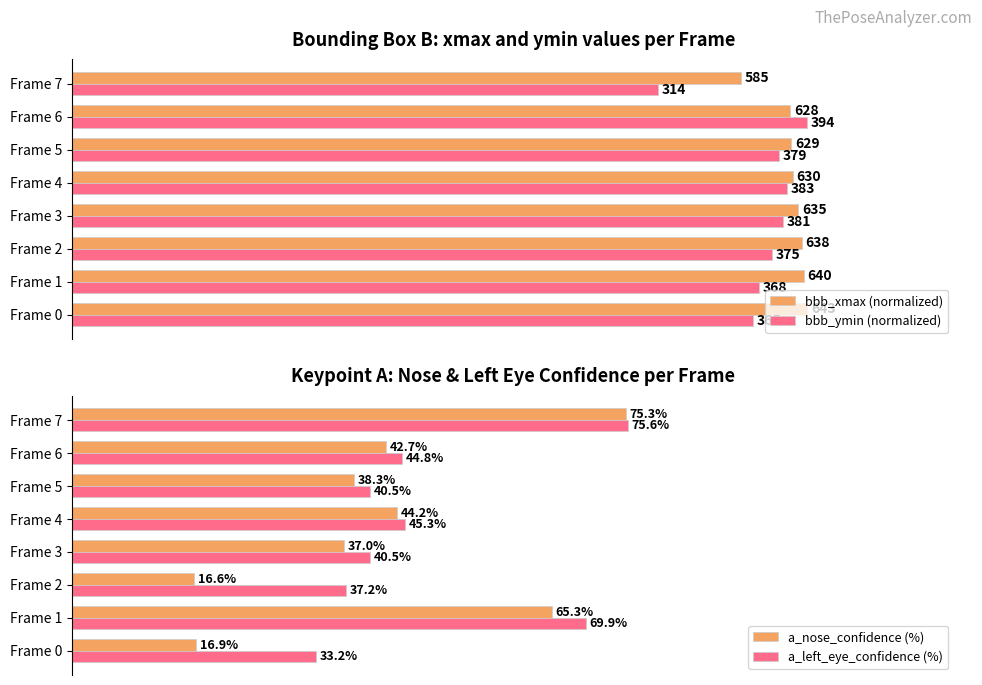

At which label is a_left_eye_confidence (%) closest to 54?

Frame 4